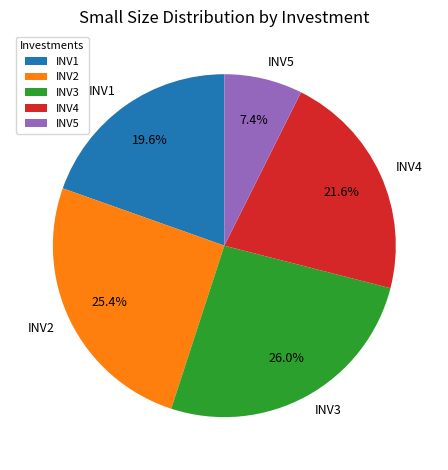

What percentage do INV3 and INV2 together represent?

51.4%